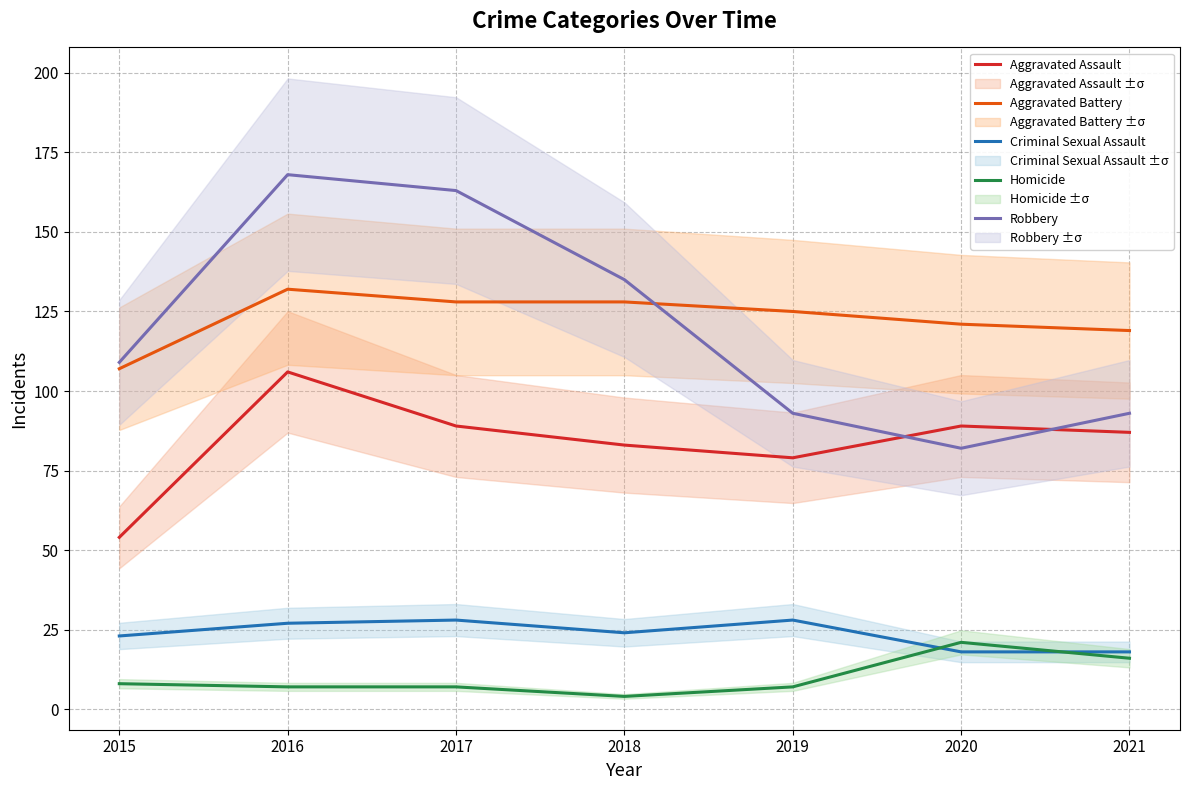

What is the average value of the Aggravated Battery series?

123